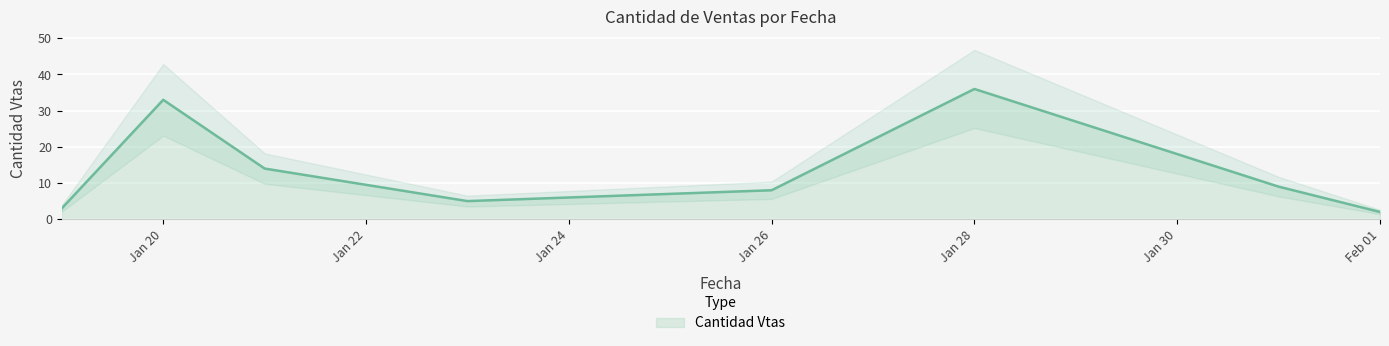

What is the sum of the values at 2016-01-20 and 2016-01-23?

38